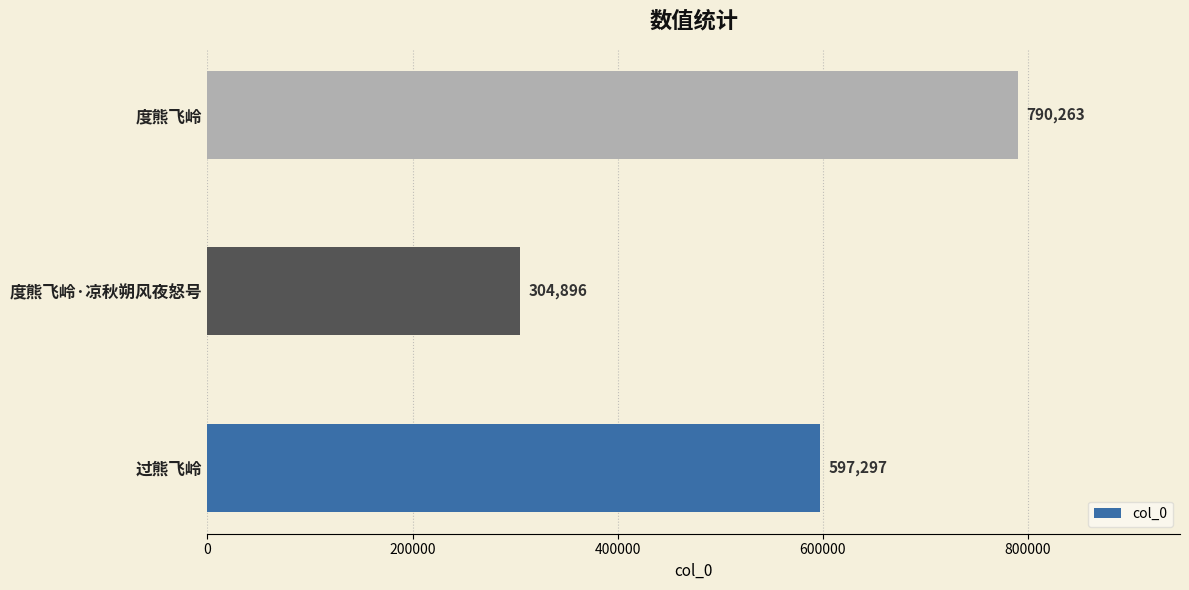

At which category does the chart reach its minimum across all series?

度熊飞岭·凉秋朔风夜怒号